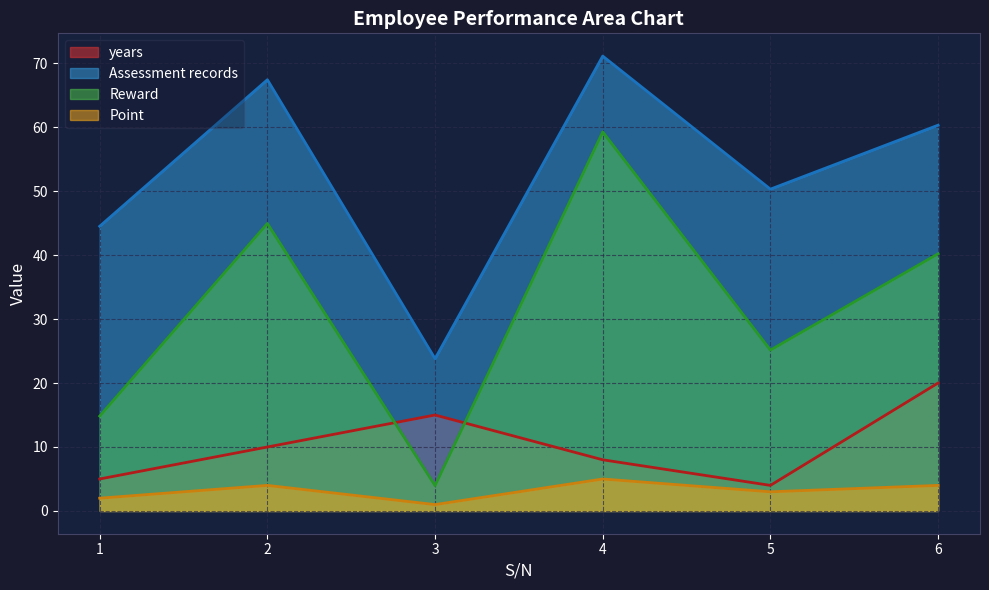

What is the minimum value for years?

4.0